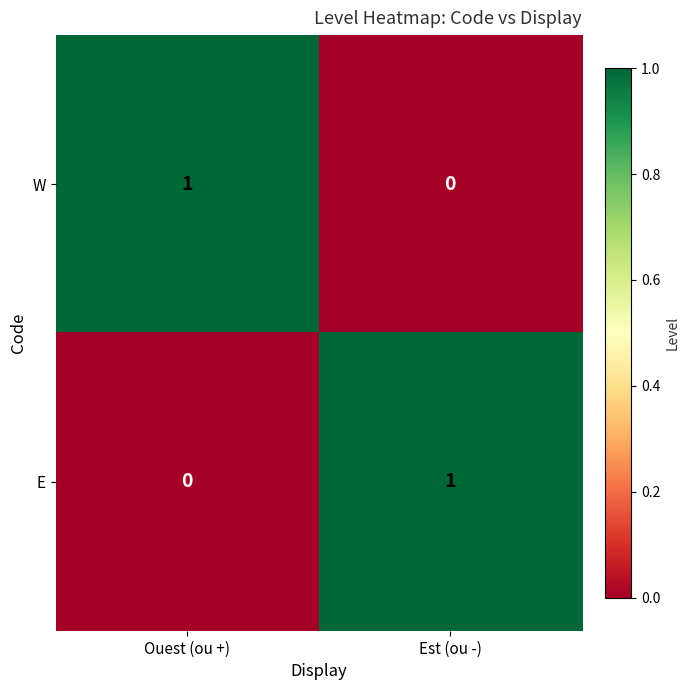

Reading left to right, what are all the values shown in this chart?

W: Ouest (ou +)=1	Est (ou -)=0
E: Ouest (ou +)=0	Est (ou -)=1